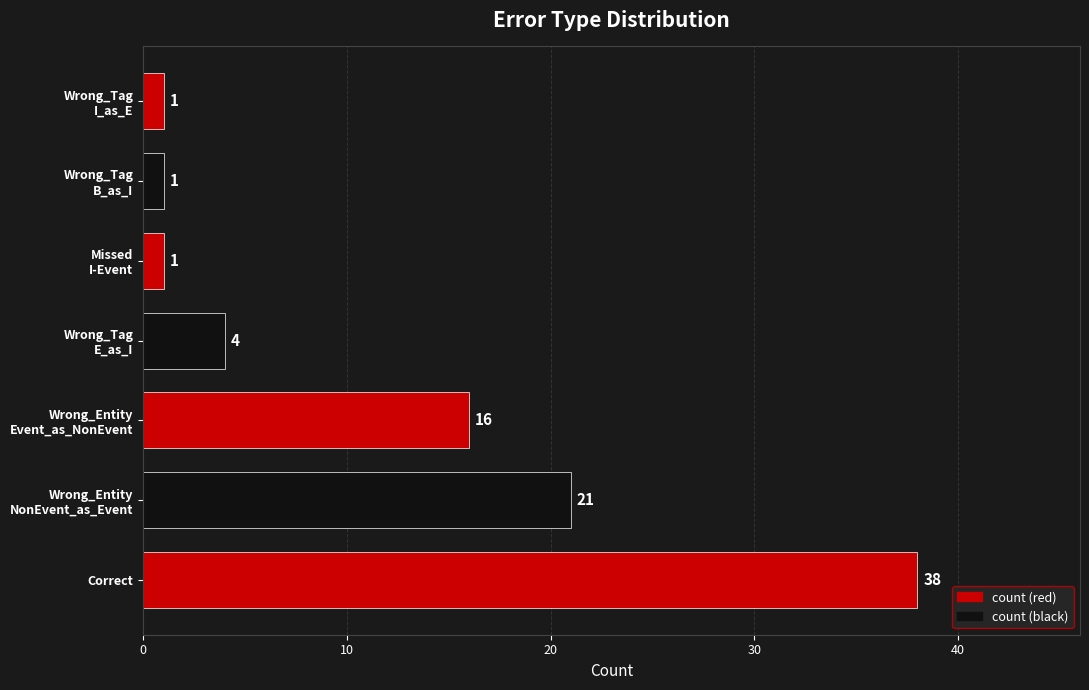

What is the average value?

12